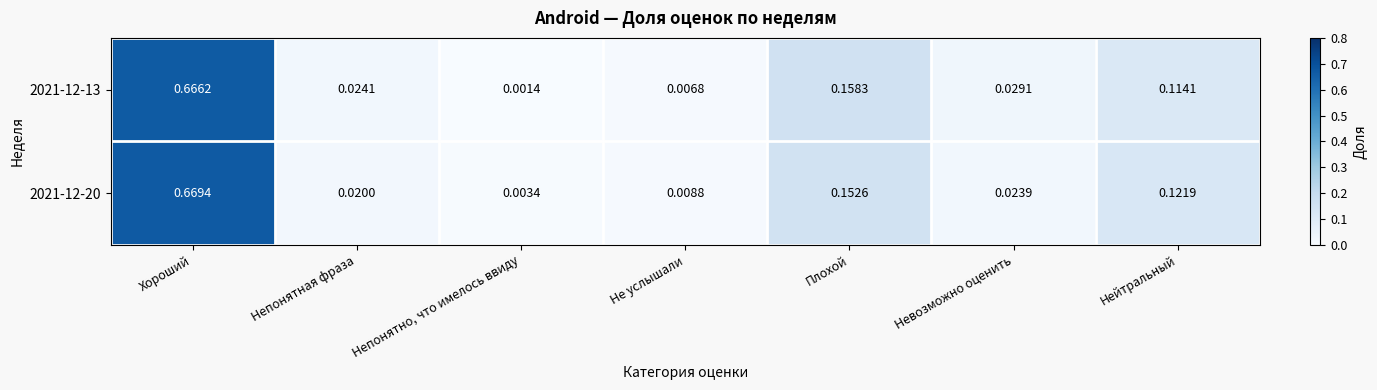

At which category does the chart reach its minimum across all series?

Непонятно, что имелось ввиду